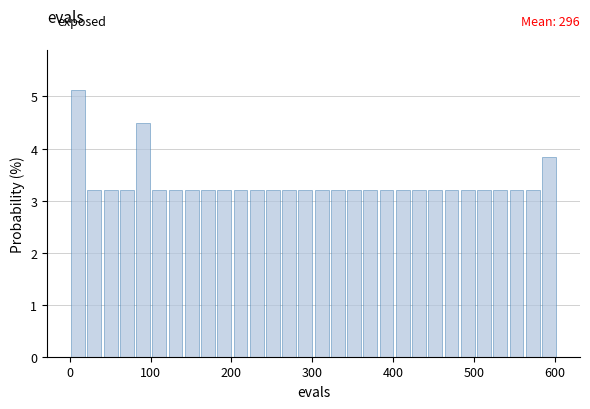

Around what value on the x-axis is the tallest bar? Give the approximate position of its centre, as read against the axis.

10